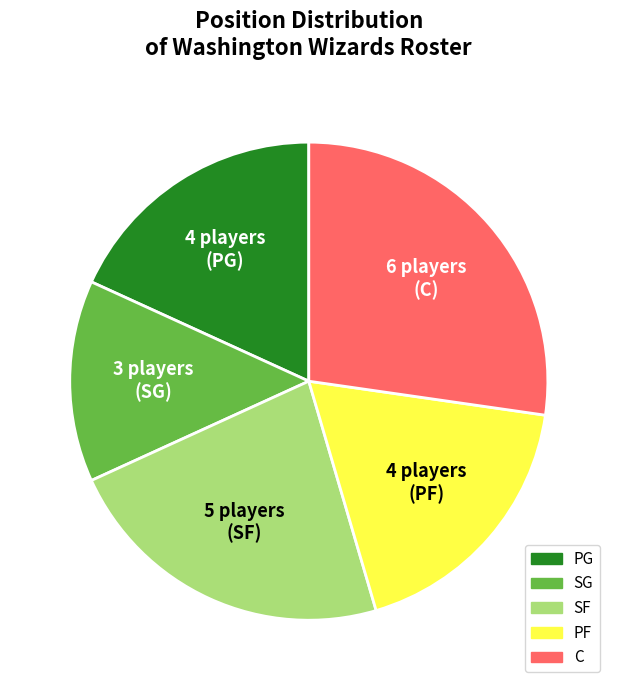

How many slices are in this pie chart?

5